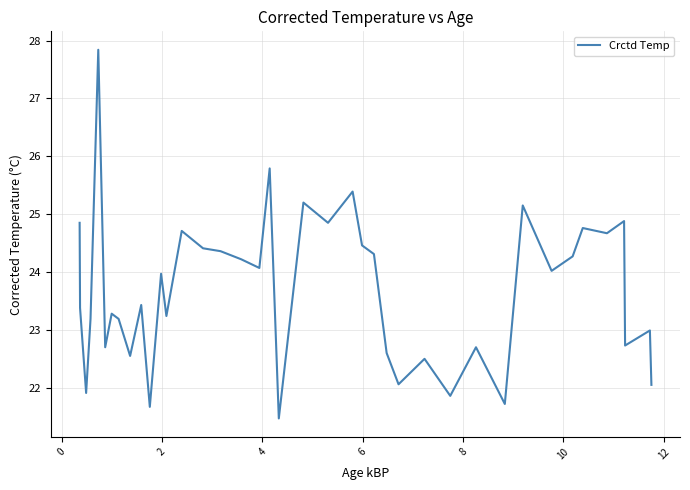

What is the difference between the maximum and minimum values?

6.4